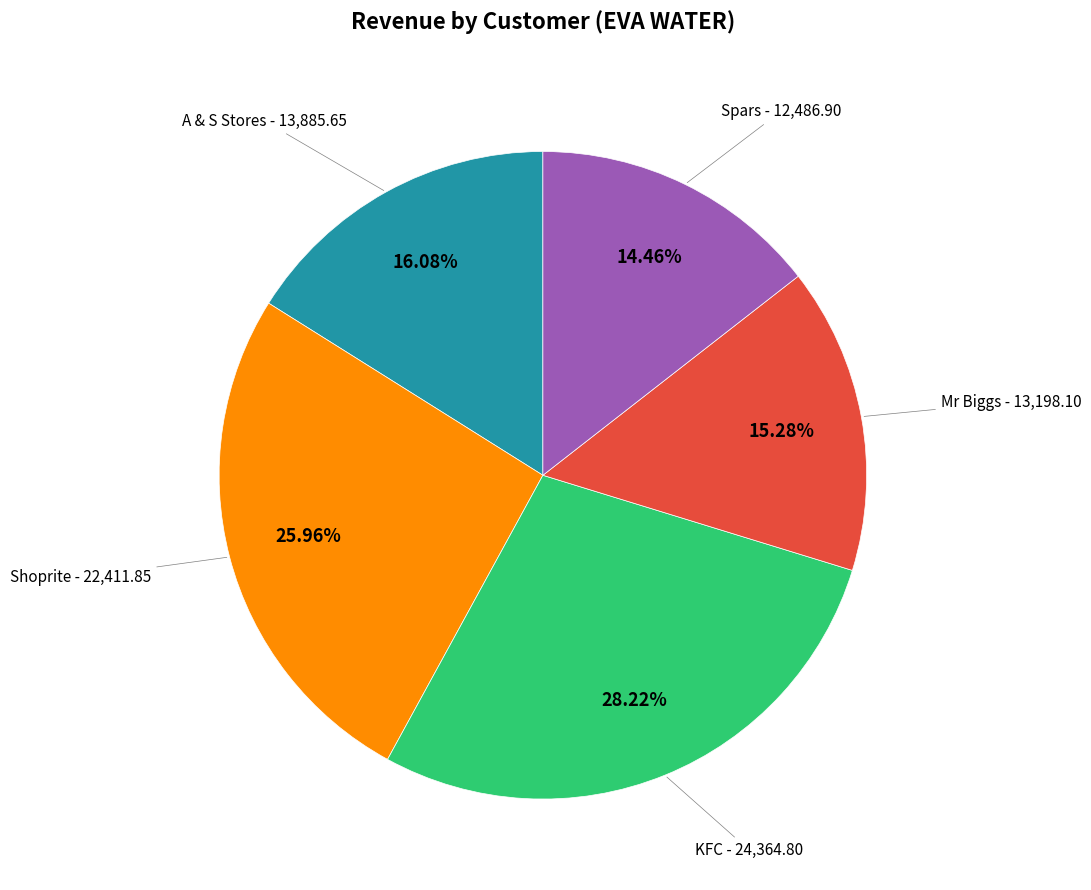

How many segments does this pie chart have?

5